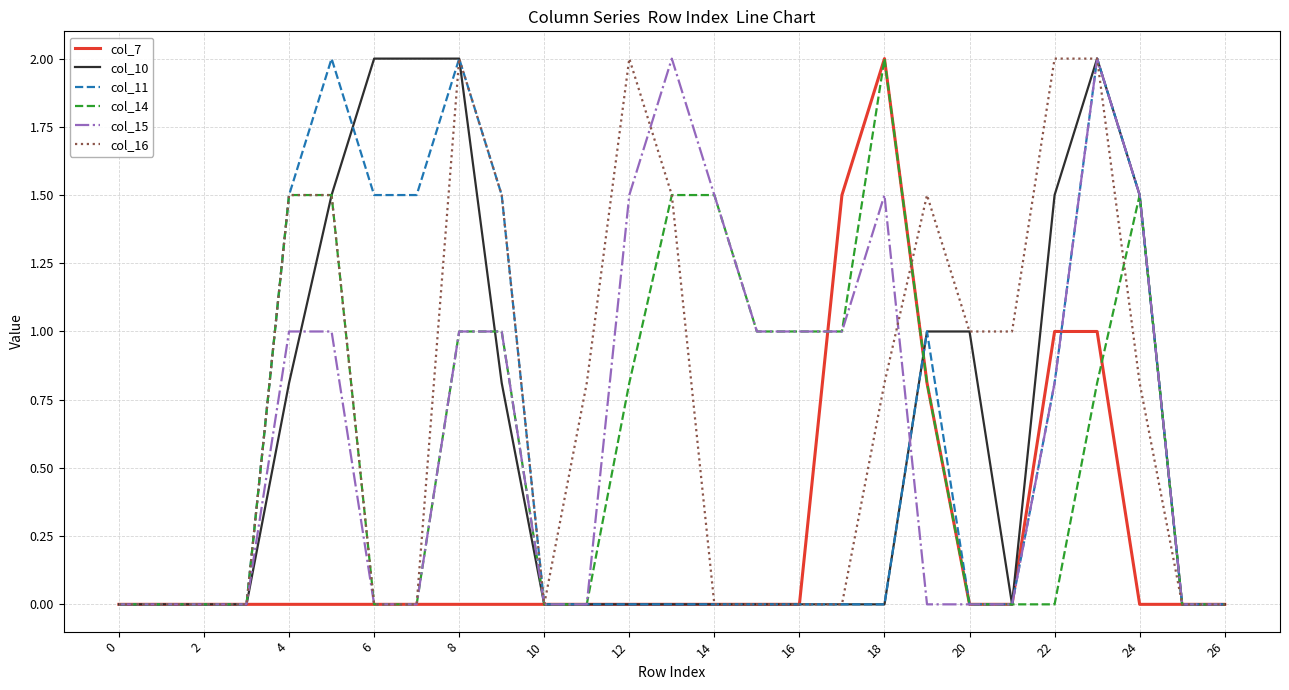

What is the maximum value shown in the chart?

2.0